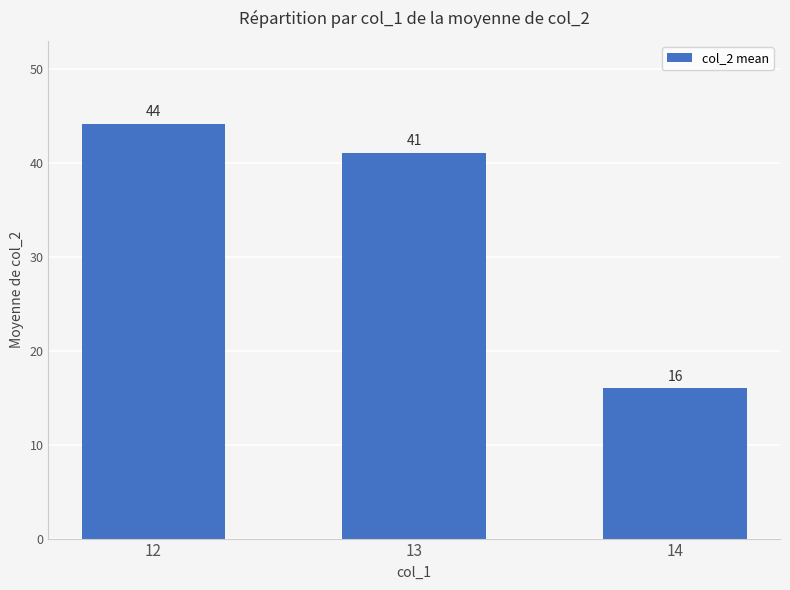

The value at 13 is 69.5. True or false?

False